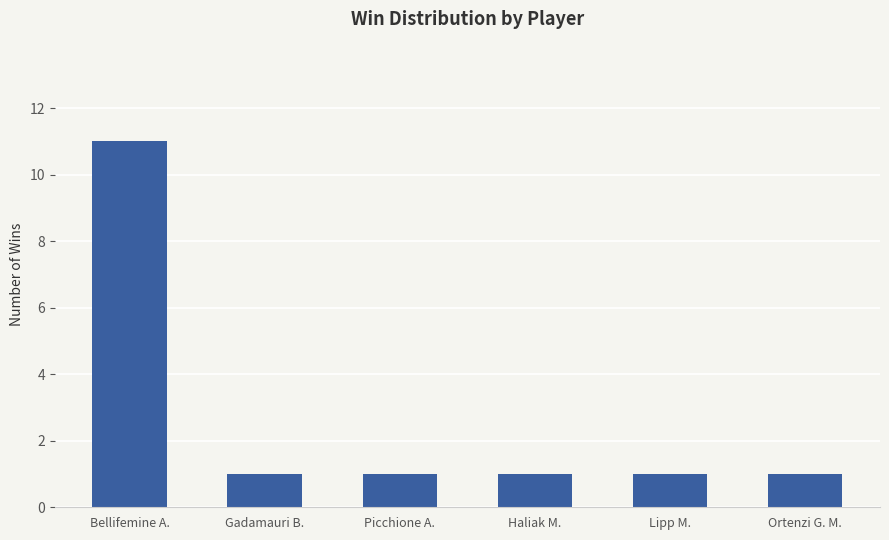

What is the ratio of the value at Ortenzi G. M. to the value at Bellifemine A.?

0.1